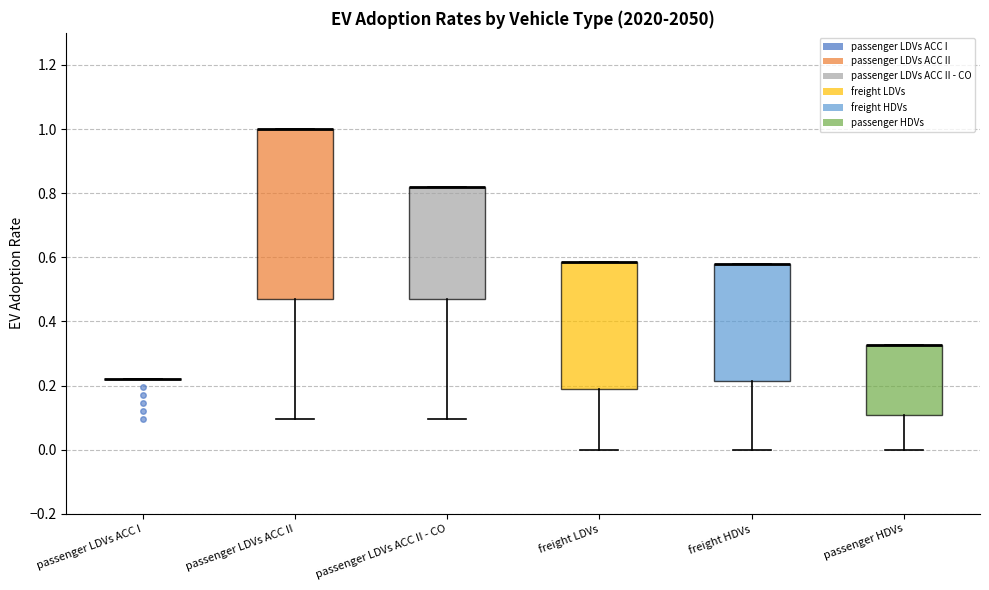

Reading left to right, read every box against the y-axis: the position of its median line, the range the box covers, and the ends of its whiskers. The values are not printed on the chart, so give them approximately, as read against the axis.

passenger LDVs ACC I: box collapsed to a line at 0.22, whiskers 0.22 to 0.22
passenger LDVs ACC II: median 1.00 (drawn on the box's upper edge), box 0.48 to 1.00, whiskers 0.10 to 1.00
passenger LDVs ACC II - CO: median 0.82 (drawn on the box's upper edge), box 0.48 to 0.82, whiskers 0.10 to 0.82
freight LDVs: median 0.58 (drawn on the box's upper edge), box 0.18 to 0.58, whiskers 0.00 to 0.58
freight HDVs: median 0.58 (drawn on the box's upper edge), box 0.22 to 0.58, whiskers 0.00 to 0.58
passenger HDVs: median 0.32 (drawn on the box's upper edge), box 0.10 to 0.32, whiskers 0.00 to 0.32